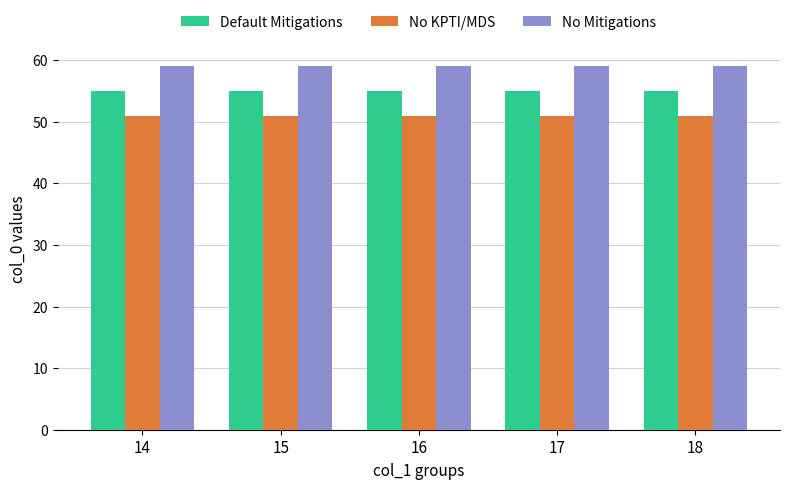

What is the difference between the highest and lowest values at 16?

8